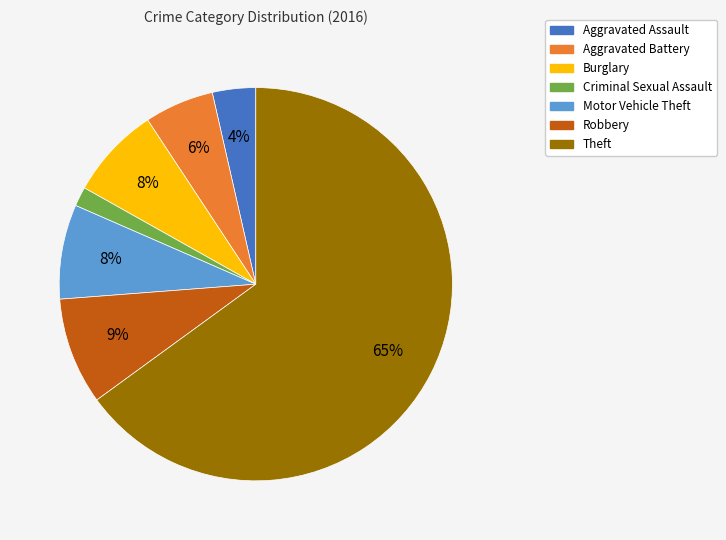

Does Theft represent more than half of the total?

Yes